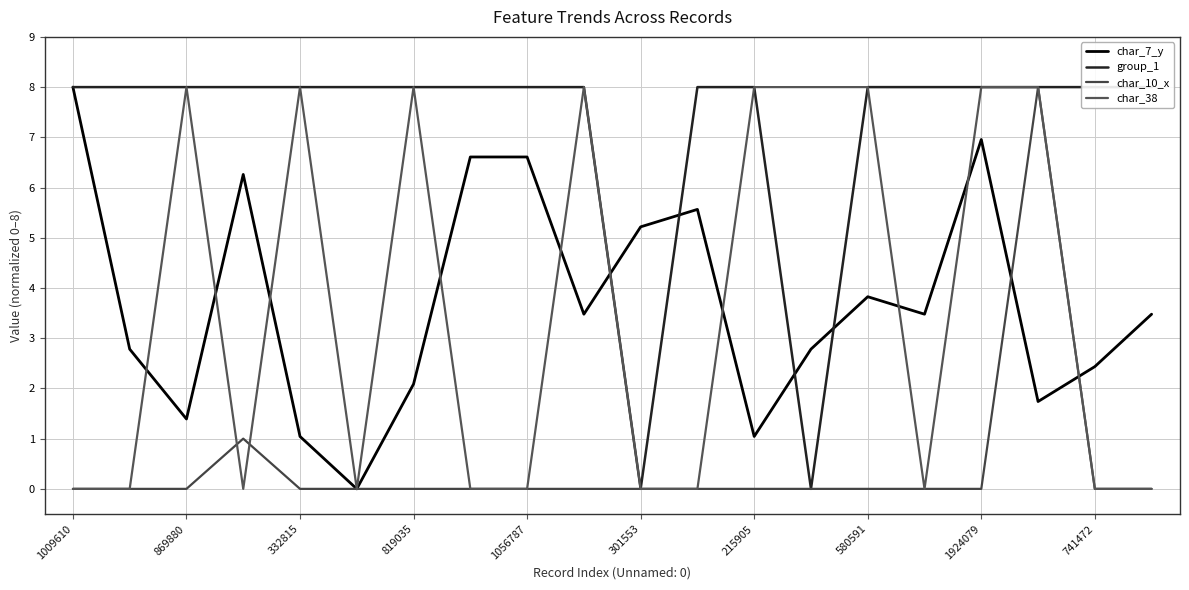

The char_10_x series shows 8.0 at 17. True or false?

True